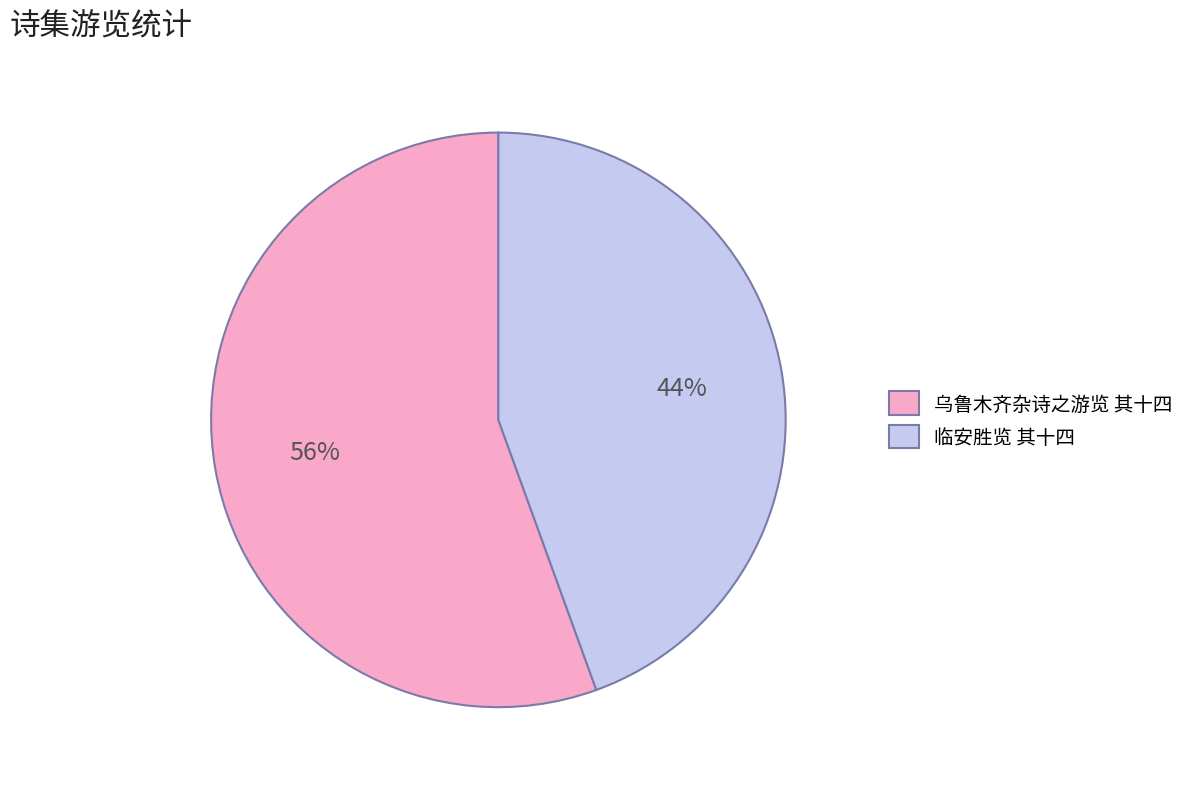

To the nearest percent, what portion does 乌鲁木齐杂诗之游览 其十四 represent?

56%